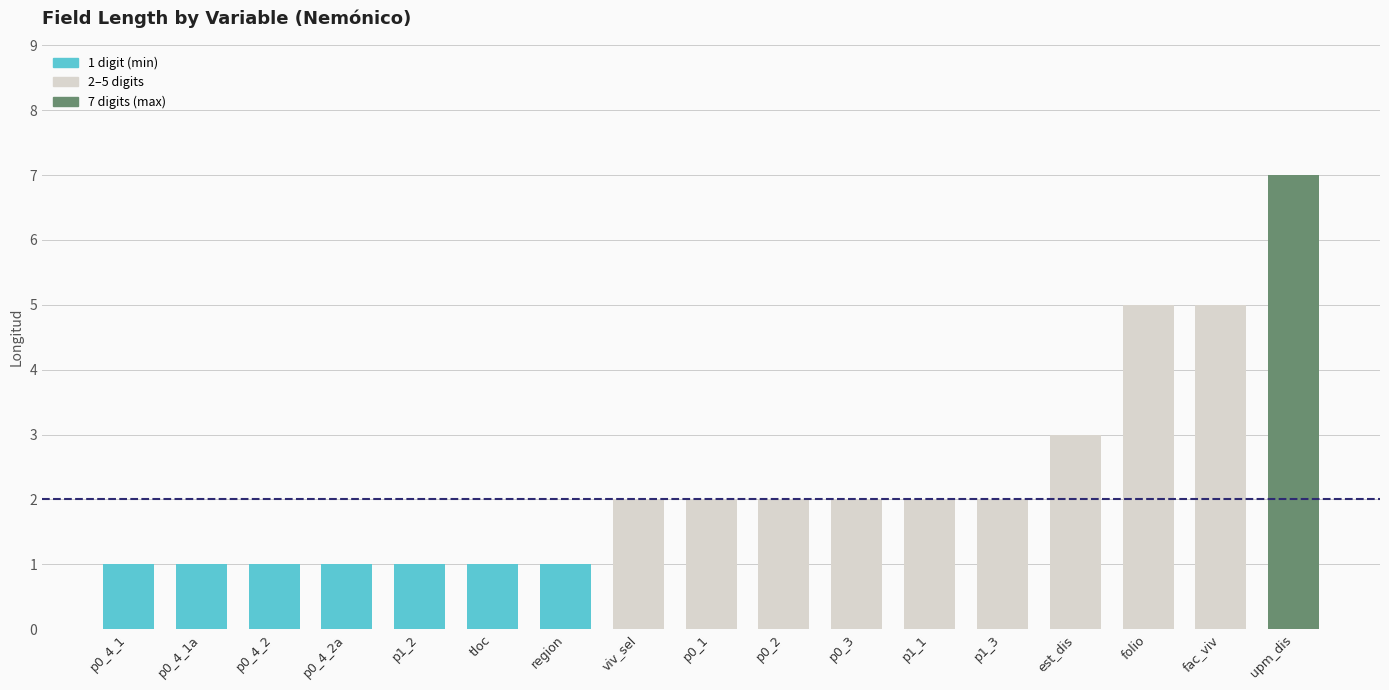

Reading left to right, extract all data points from this chart.

1	1	1	1	1	1	1	2	2	2	2	2	2	3	5	5	7